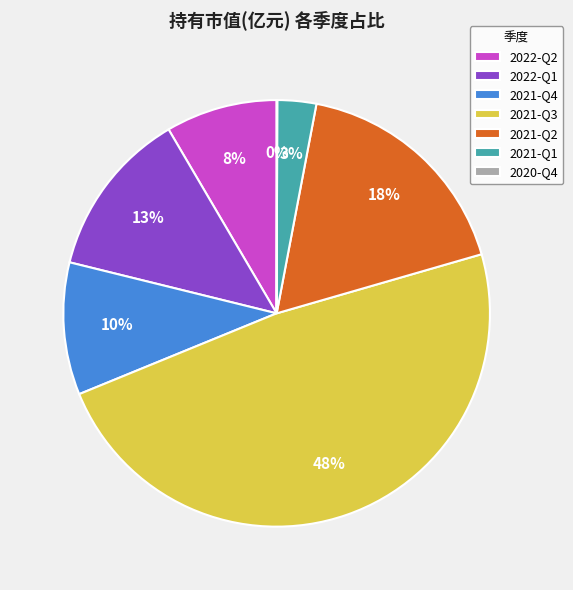

What percentage is the 2022-Q1 slice, to the nearest percent?

13%